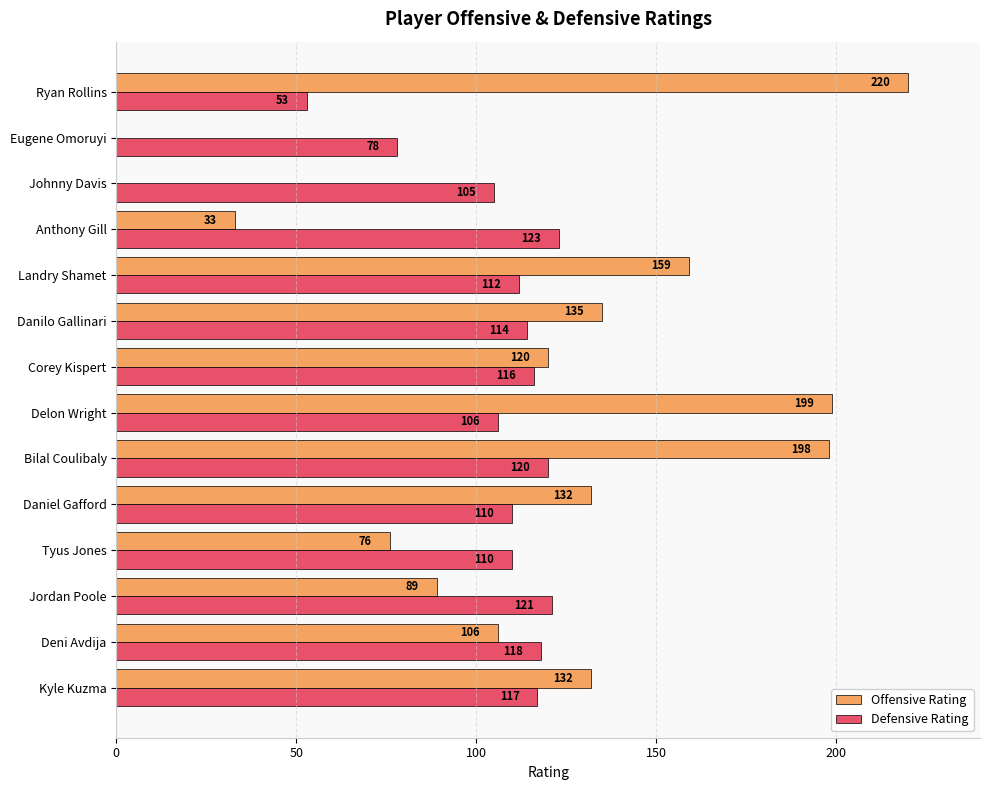

Is it true that Offensive Rating equals 302 at Delon Wright?

False